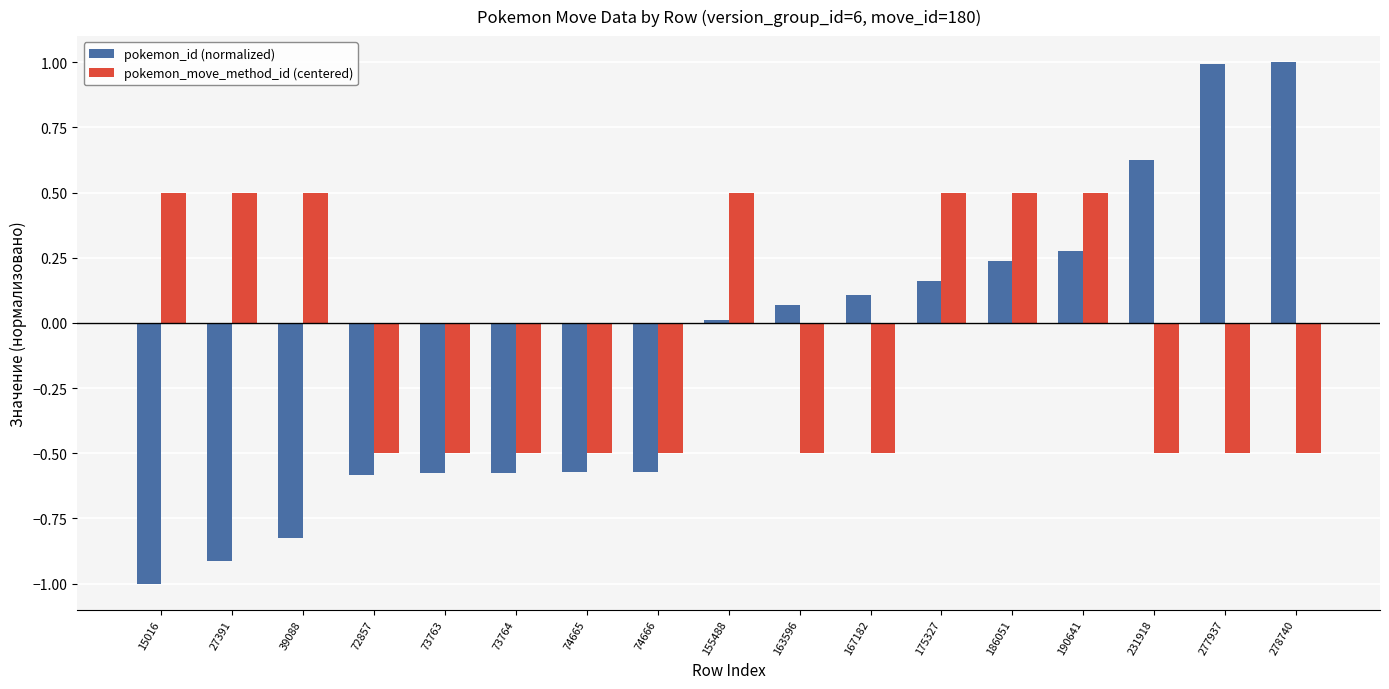

Which series has the largest range (max minus min)?

pokemon_id (normalized)